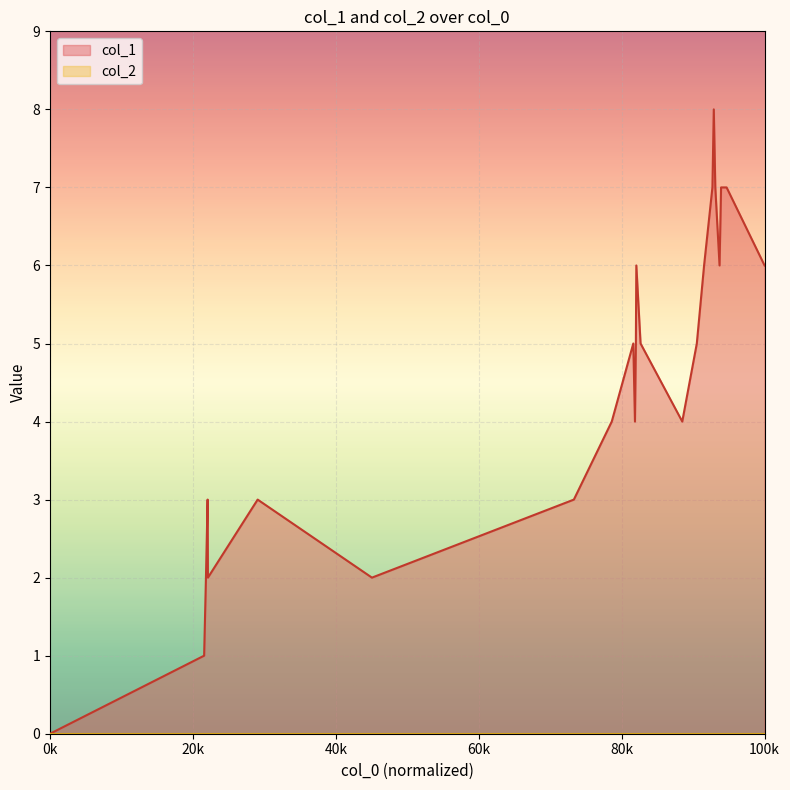

What is the maximum value shown in the chart?

8